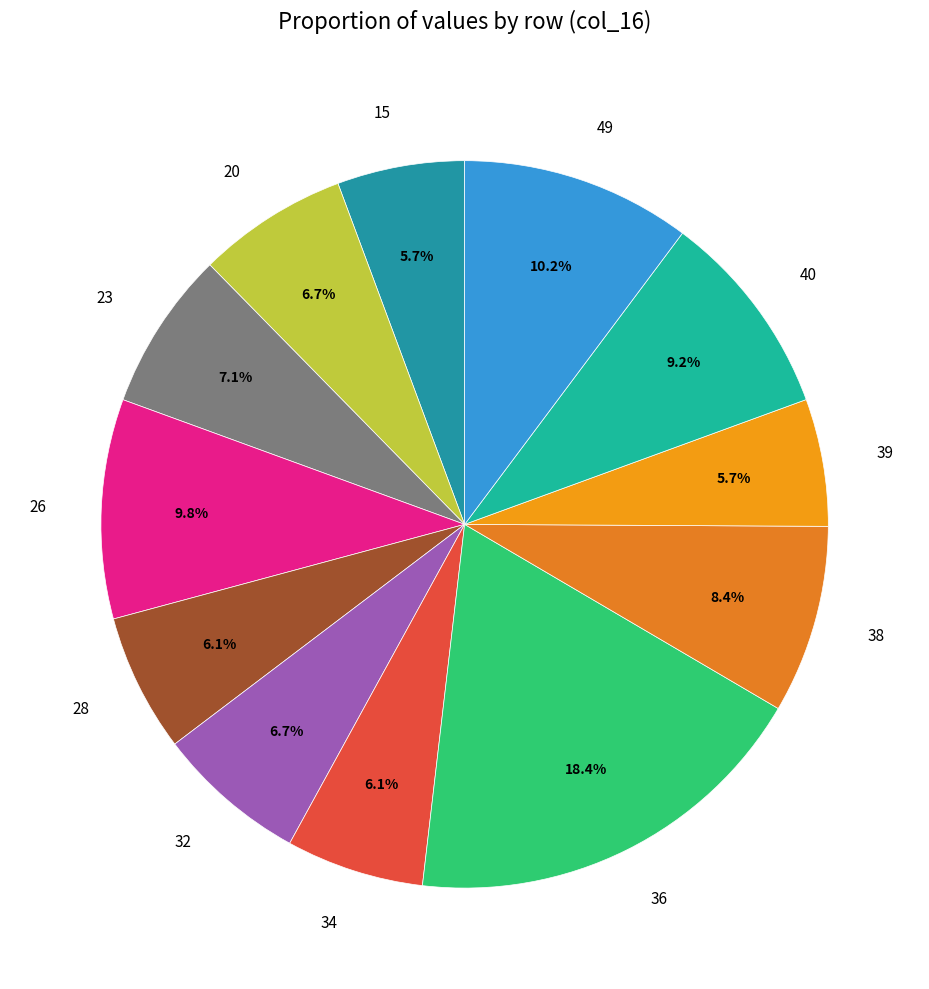

Does any single category account for the majority?

No